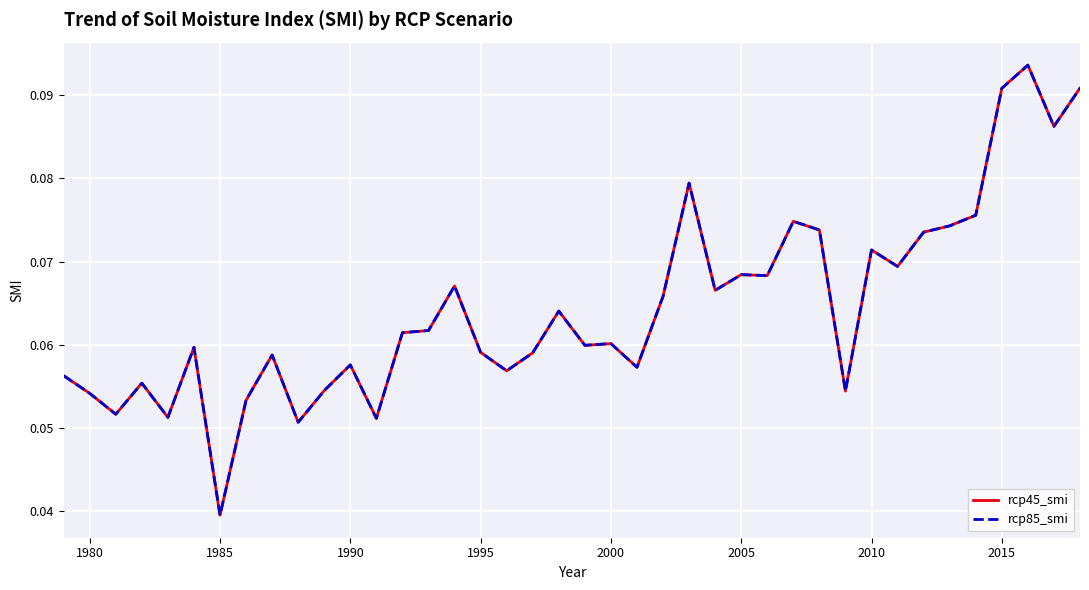

True or false: rcp85_smi has more than 0 points higher than both neighbors.

True